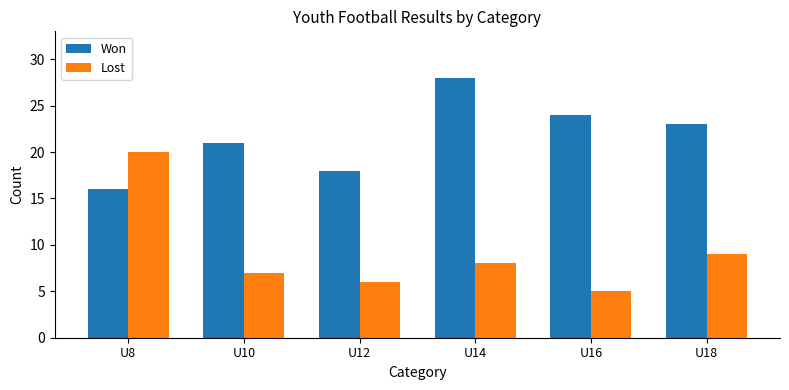

Is it true that Lost equals 7 at U10?

True